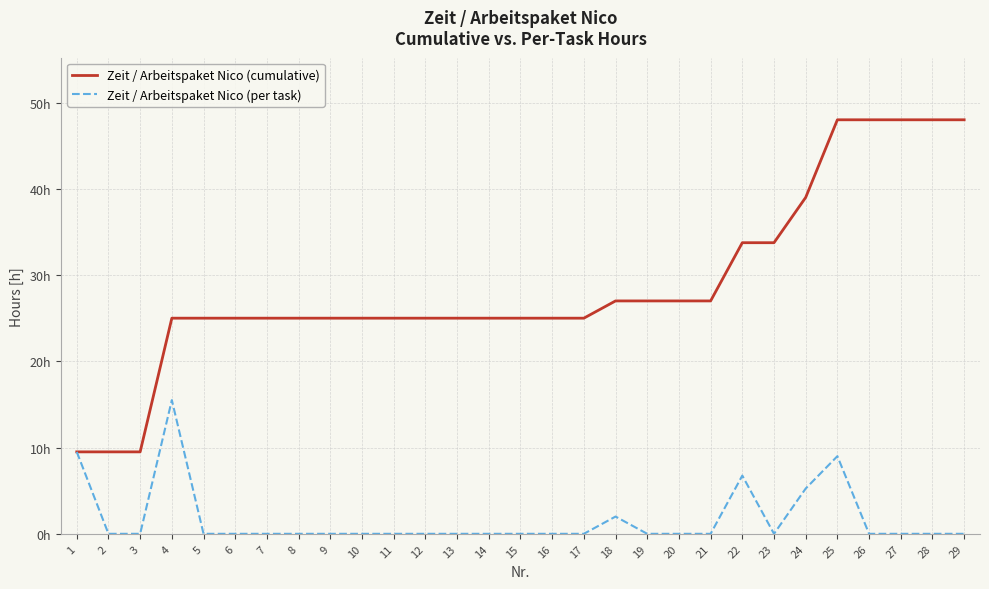

Which has a higher value, 18 or 25?

25